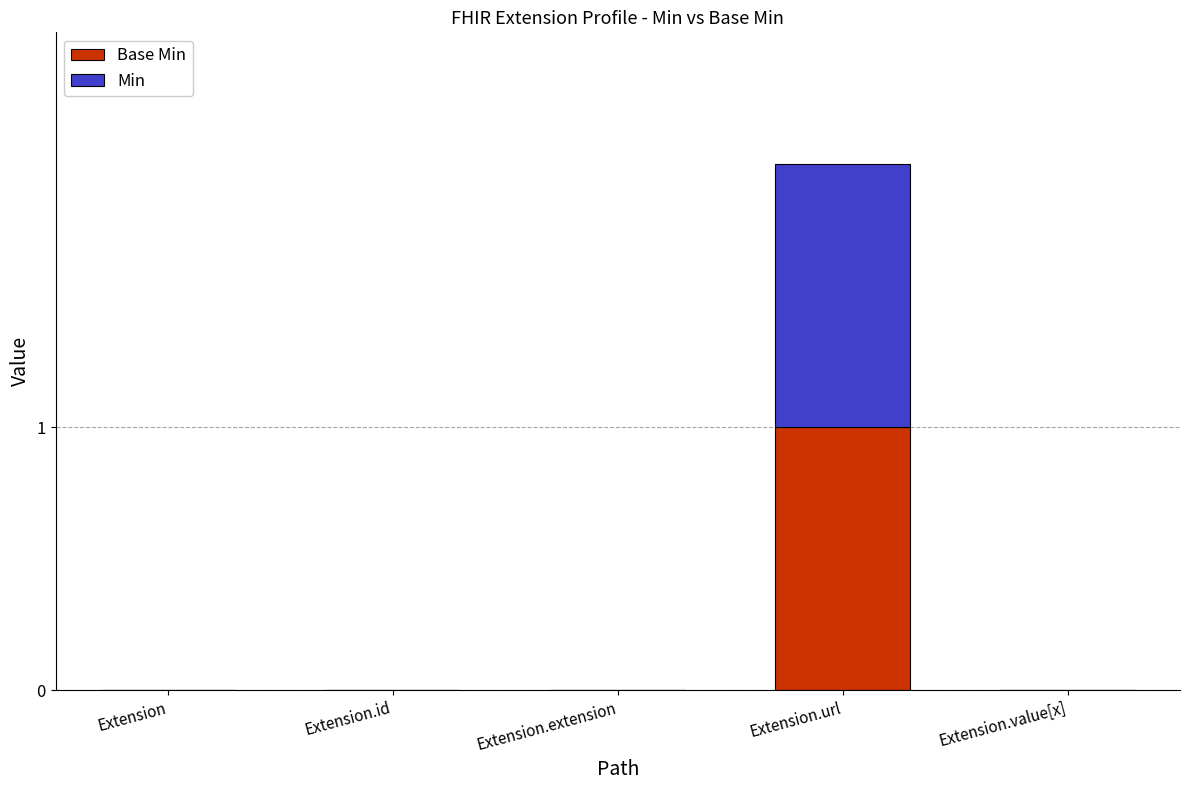

What are all the series names shown in the legend?

Base Min, Min